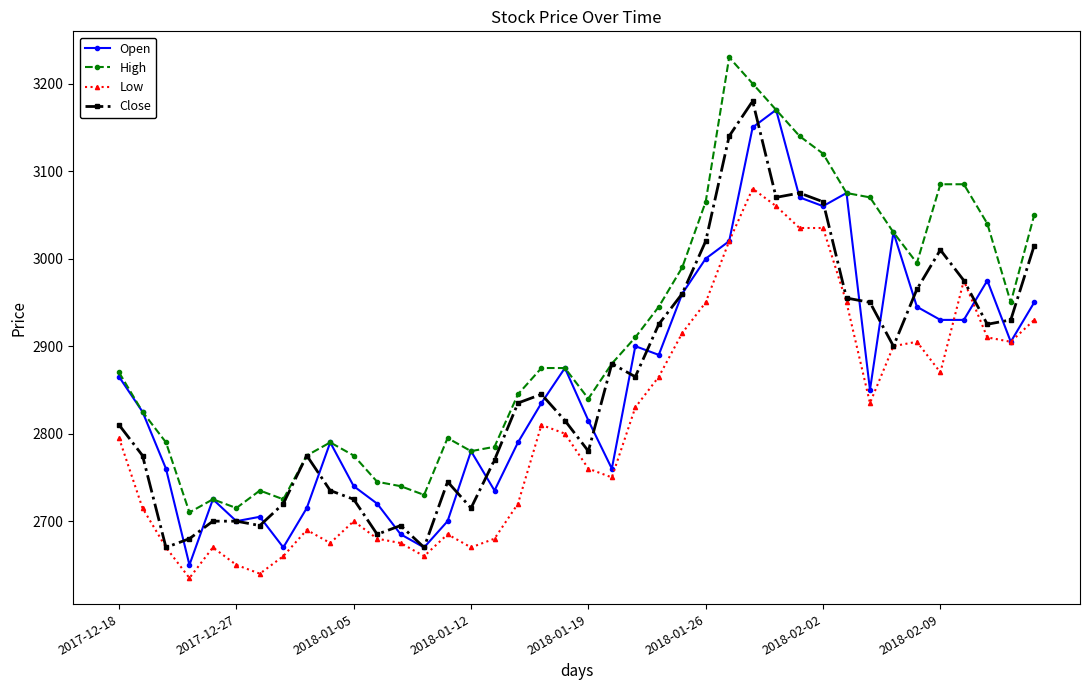

What are all the series names shown in the legend?

Open, High, Low, Close